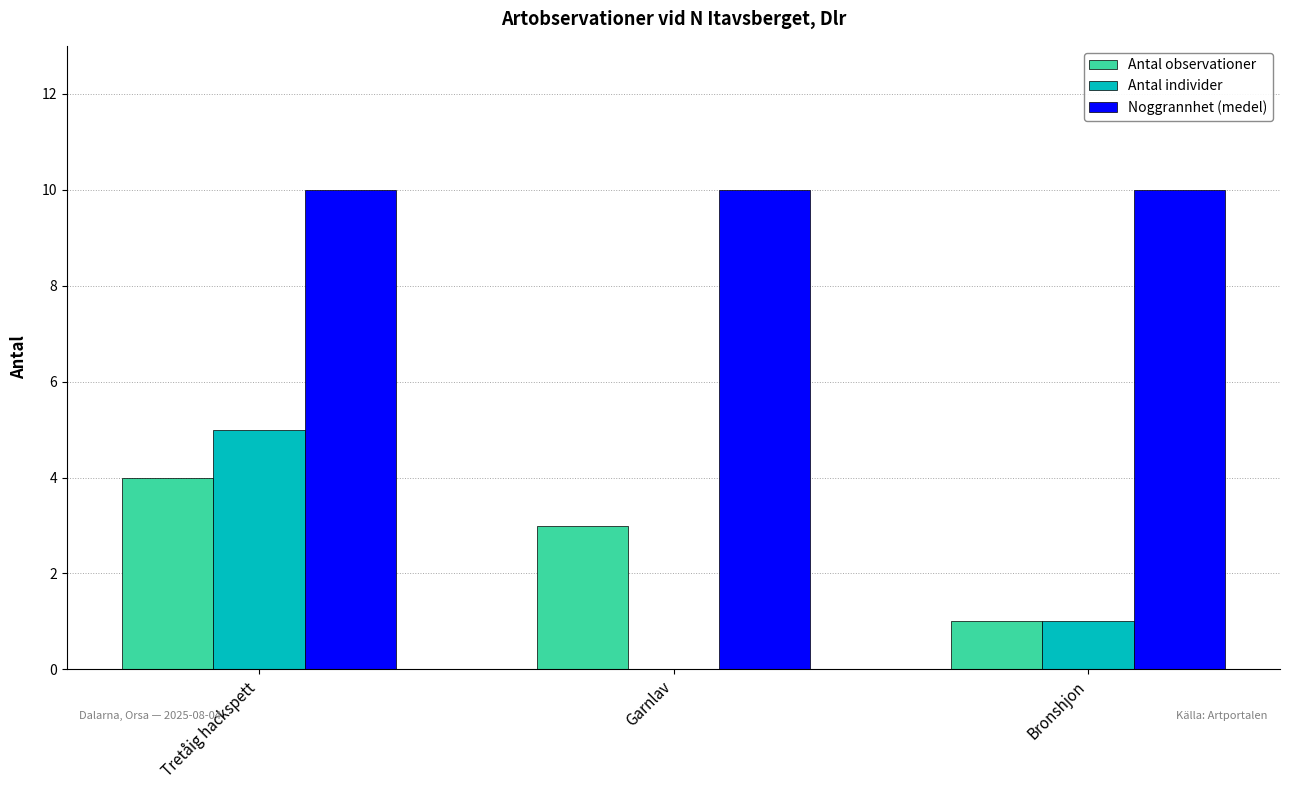

Is it true that Antal observationer equals 3 at Garnlav?

True